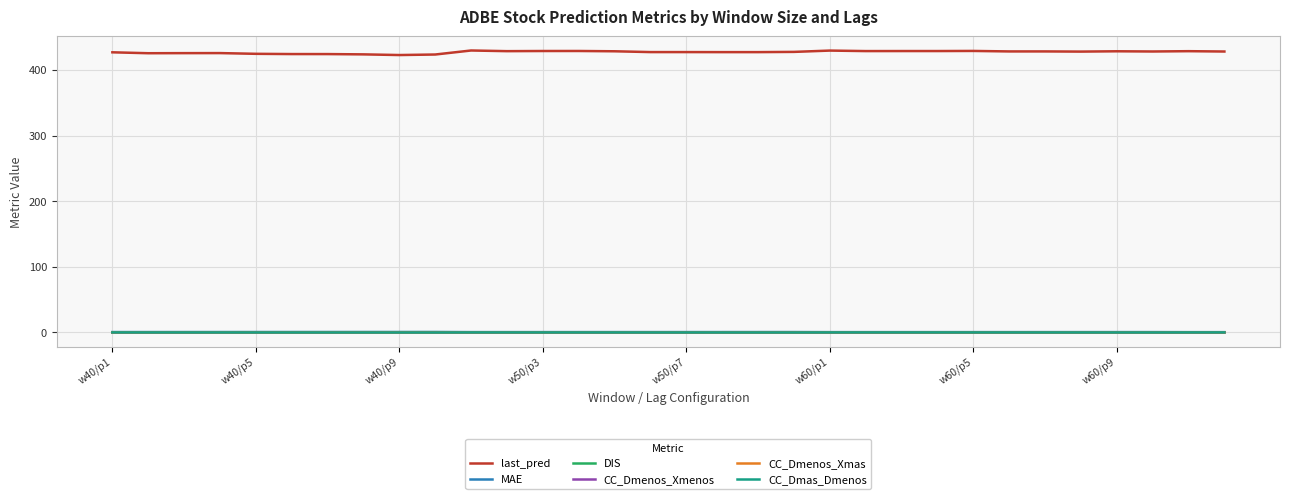

What is the greatest value displayed?

429.6